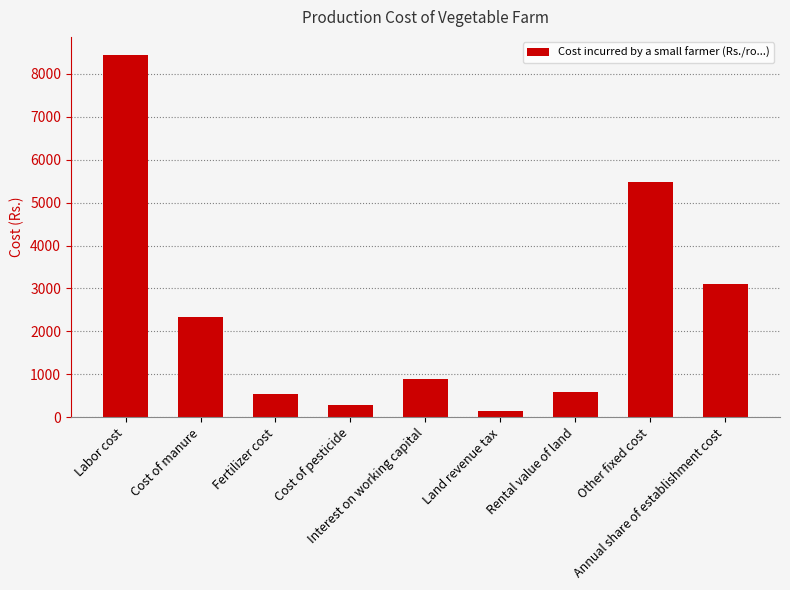

What is the sum of the values at Other fixed cost and Cost of pesticide?

5785.0